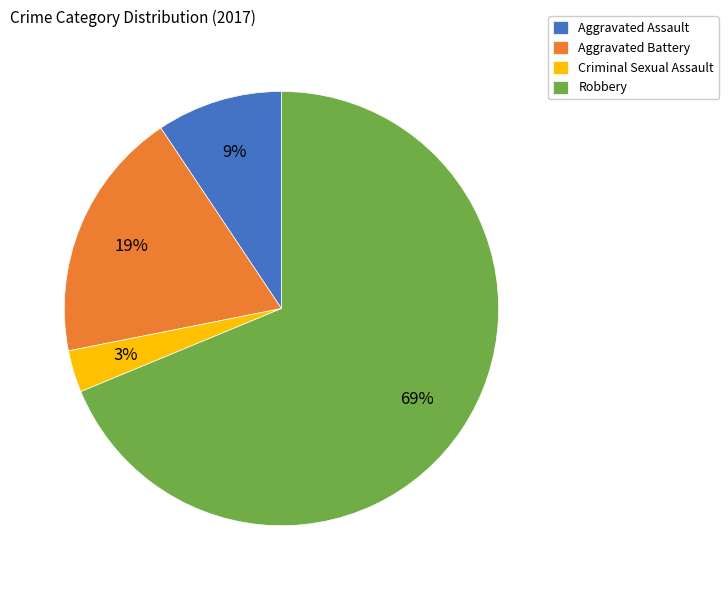

To the nearest percent, what is the difference between the largest and smallest slice percentages?

66%